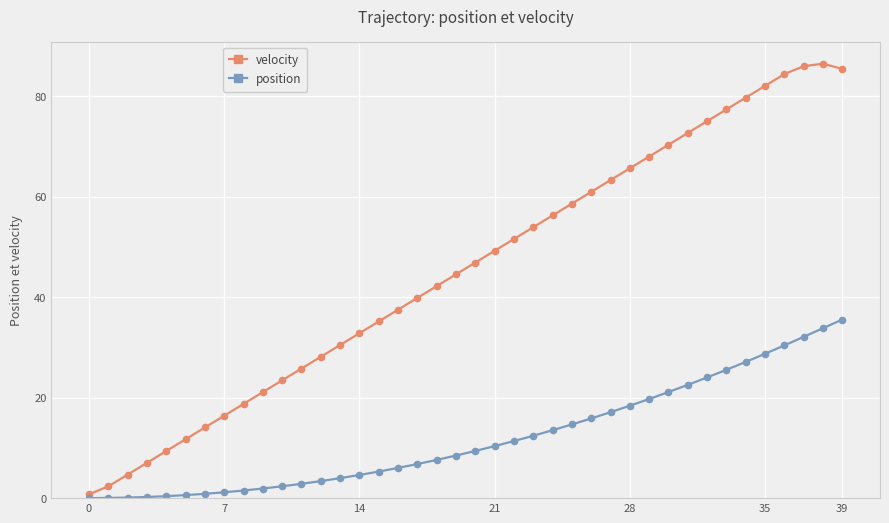

What are all the series names shown in the legend?

velocity, position